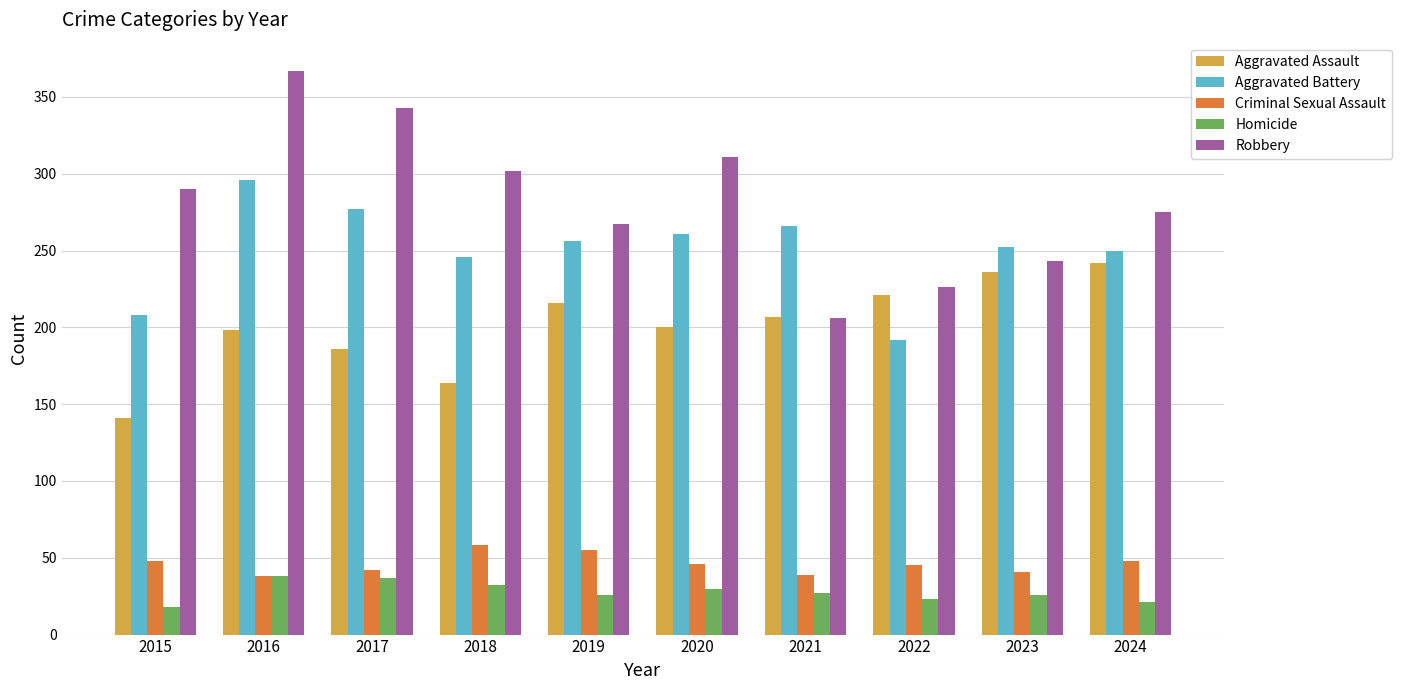

The Criminal Sexual Assault series shows 48 at 2024. True or false?

True